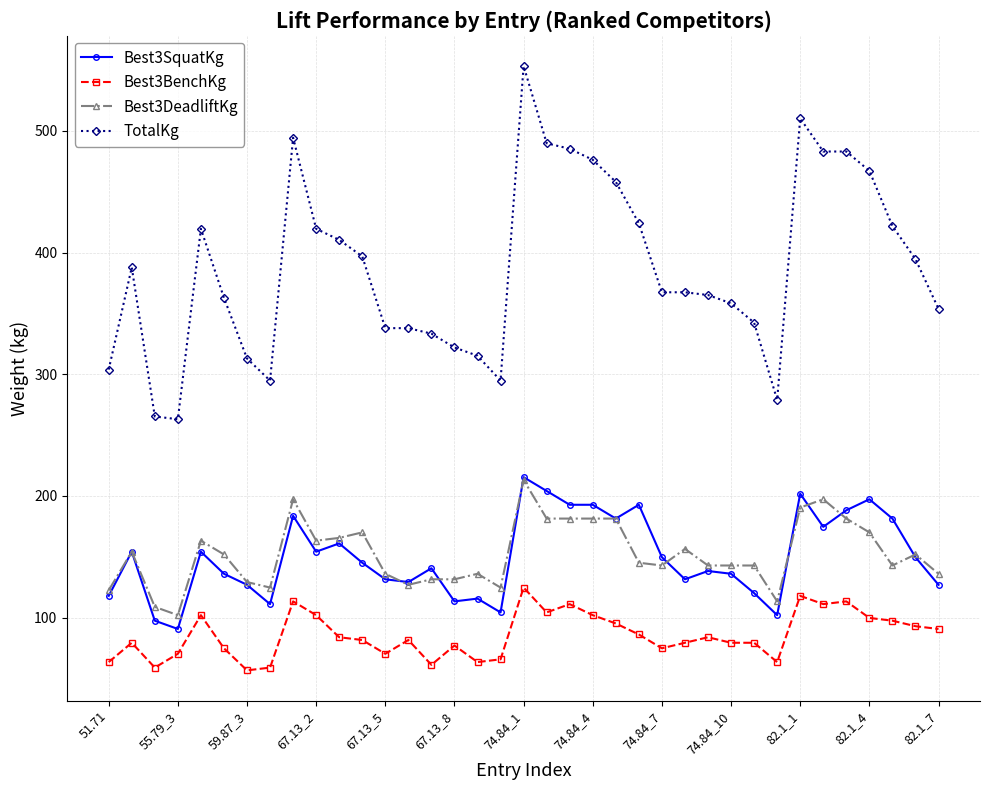

Which series has the widest spread of values?

TotalKg